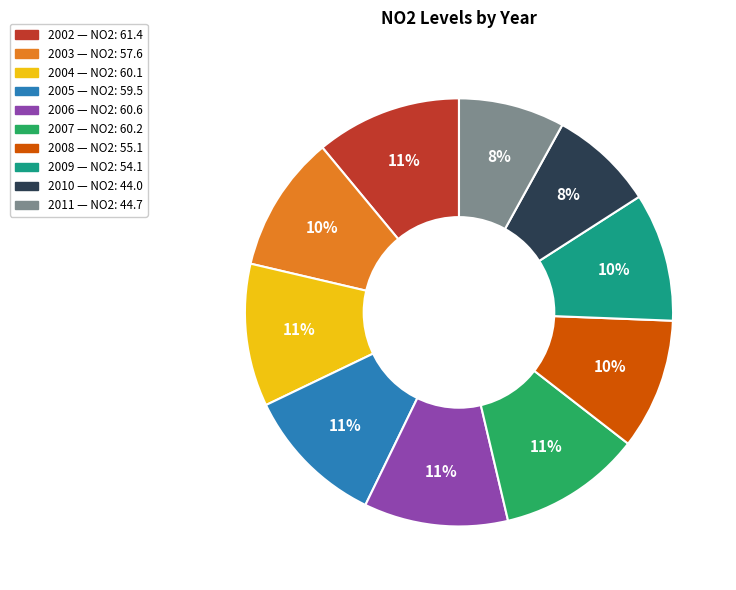

The 2008 slice represents 24% of the pie. True or false?

False